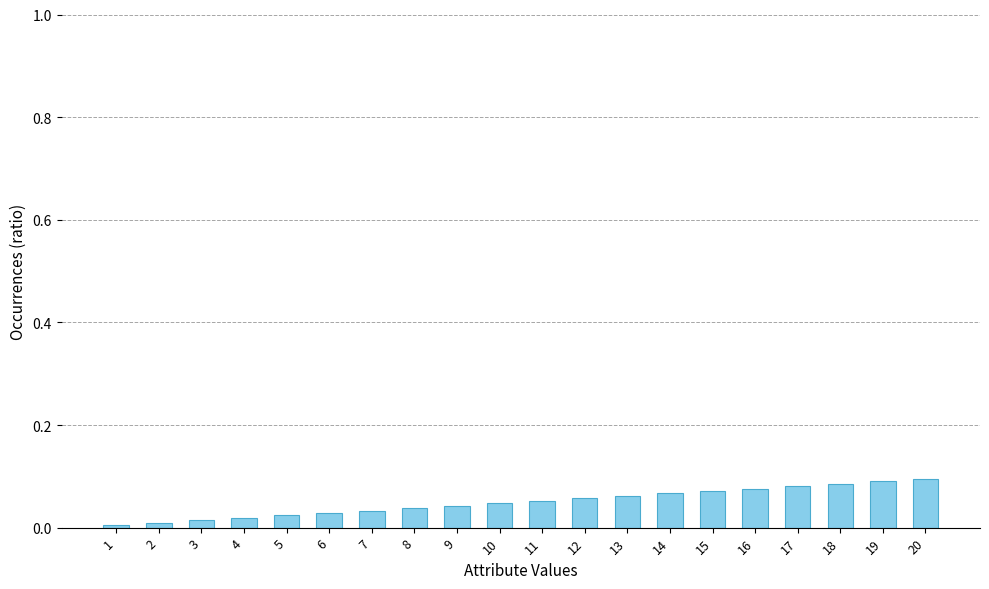

The value at 10 is 0.1. True or false?

False